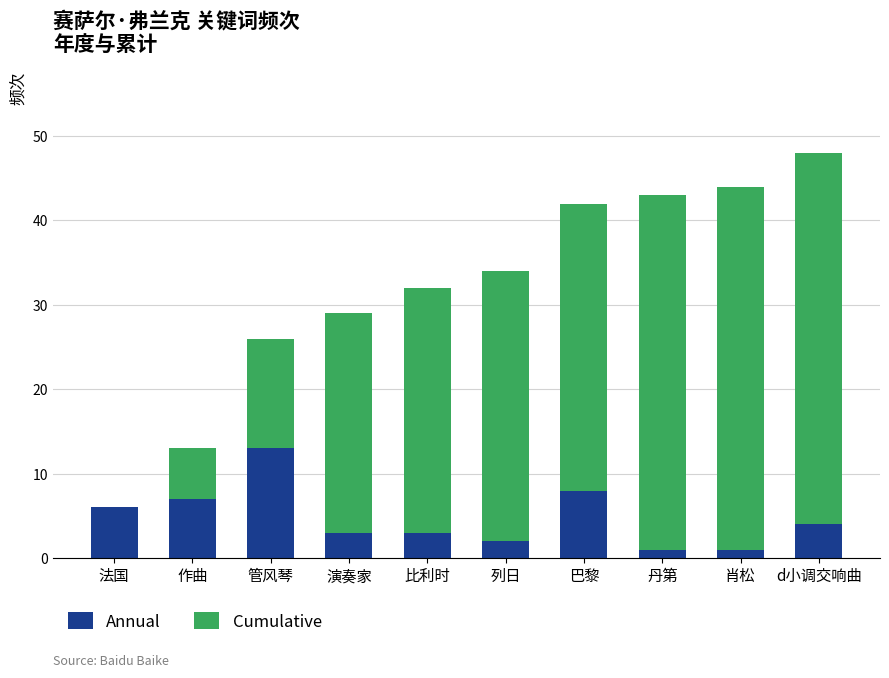

What is the total value across all series at 法国?

6